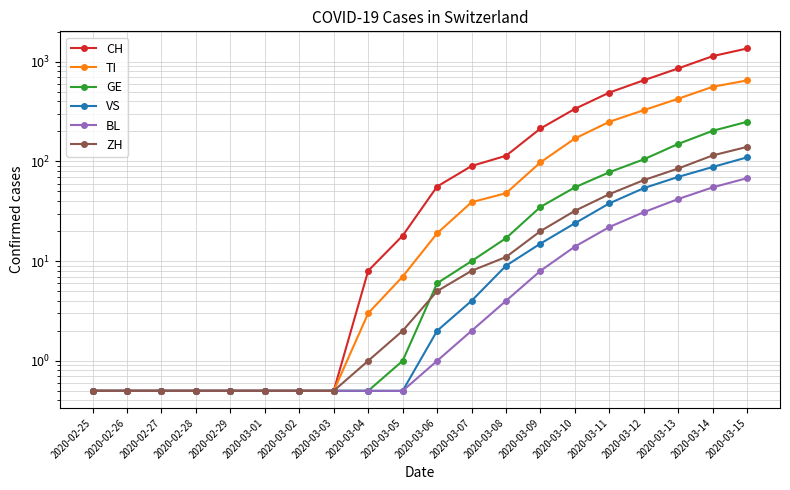

What are all the series names shown in the legend?

CH, TI, GE, VS, BL, ZH